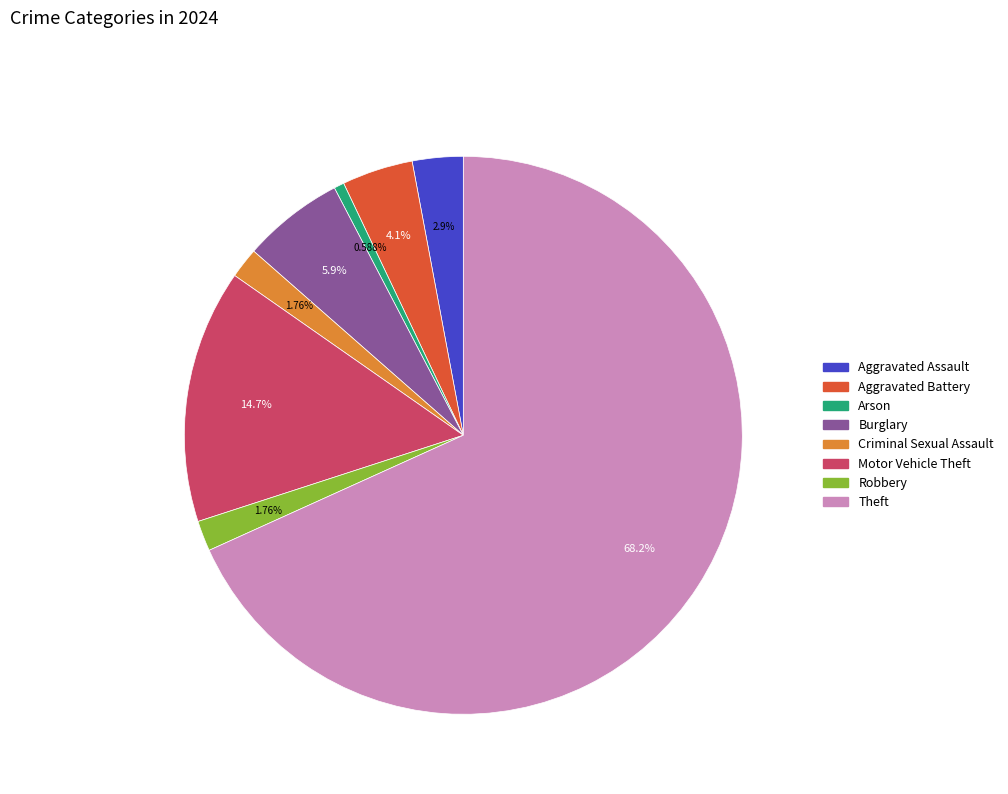

To the nearest percent, what is the difference between the largest and smallest slice percentages?

68%